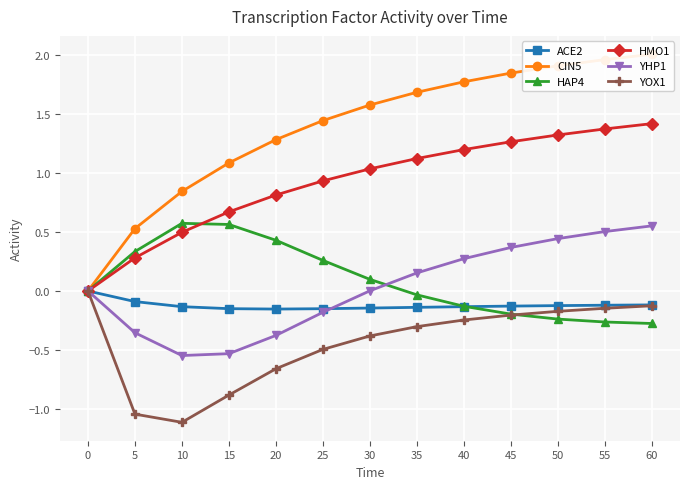

What is the difference between the HMO1 values at 55 and 10?

0.9